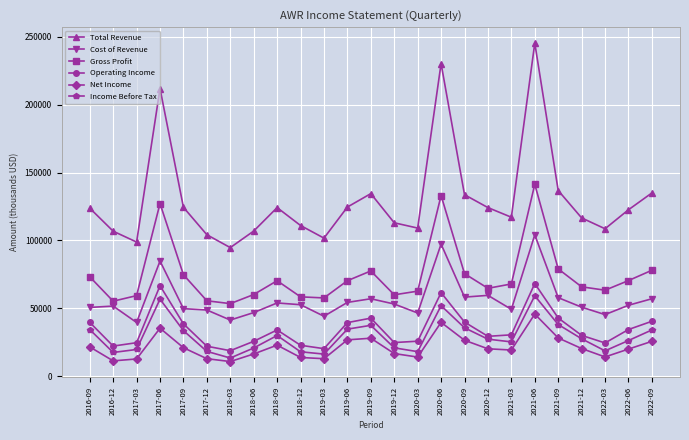

True or false: Net Income has a value of 46039 at 2022-09.

False